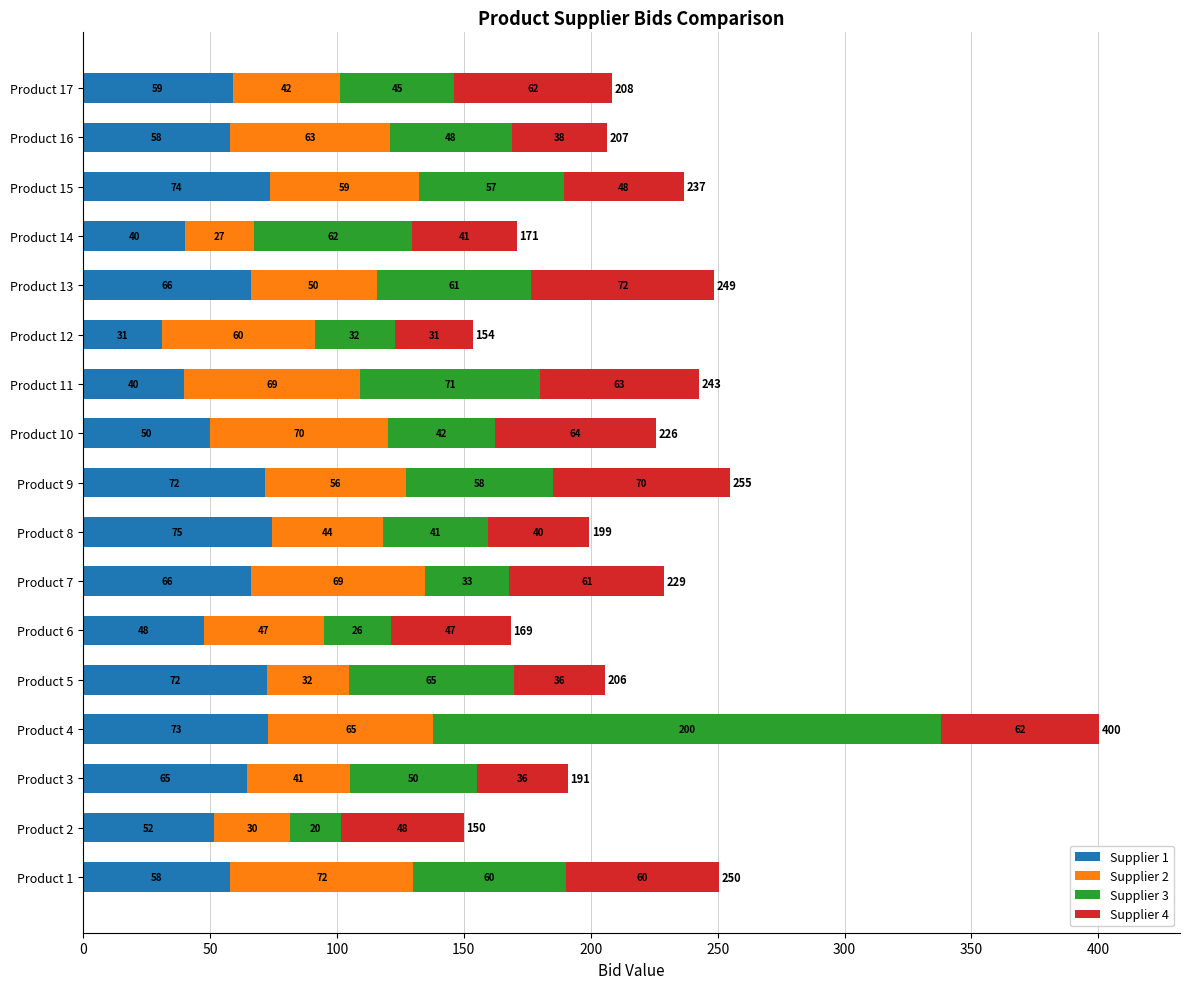

Read the Supplier 1 value at Product 2.

51.7